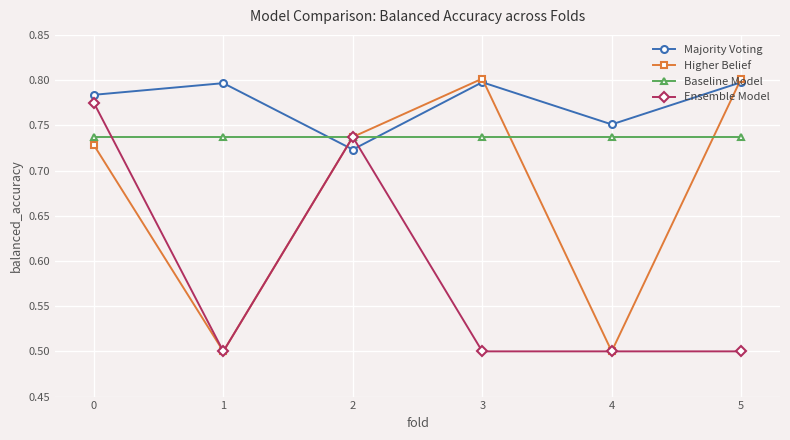

The value of Ensemble Model at 4 is 0.5. True or false?

True